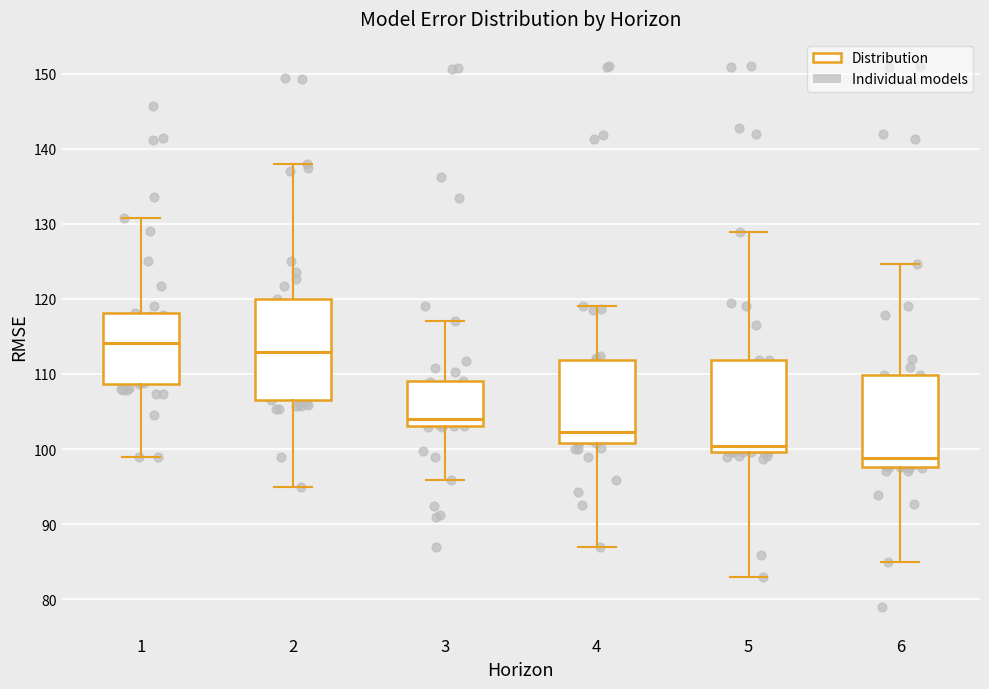

Where is the lower edge of the box at x = 6 on the y-axis? The values are not printed on the chart, so give them approximately, as read against the axis.

98